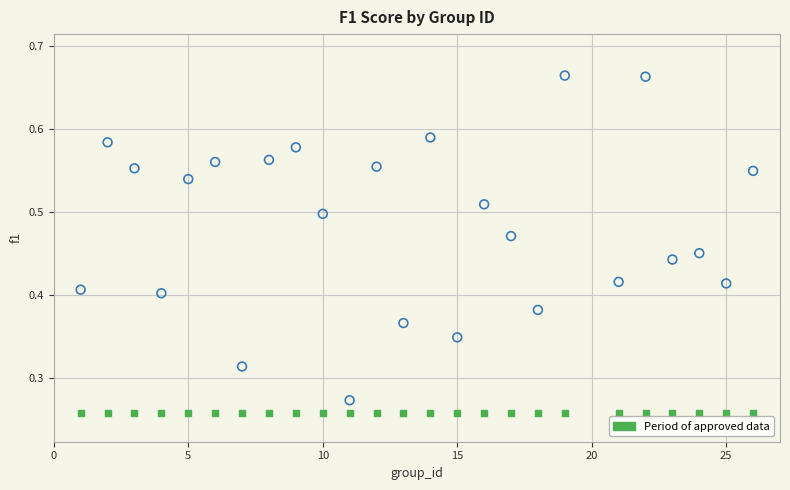

Count the number of points in this scatter plot.

50